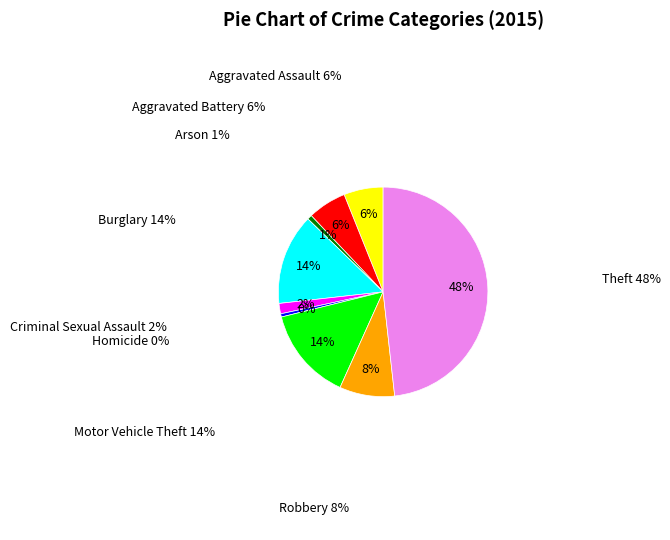

Combined, do Robbery and Homicide account for over 50%?

No